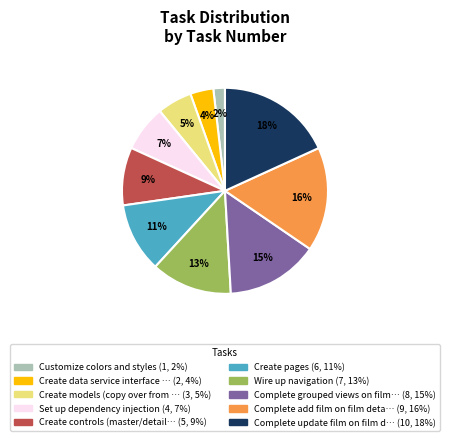

To the nearest percent, what is the average slice percentage?

10%